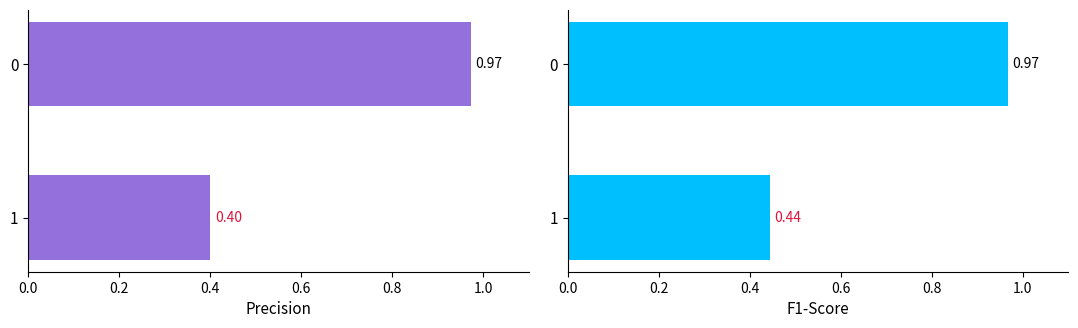

What is the sum of all recall values?

1.5